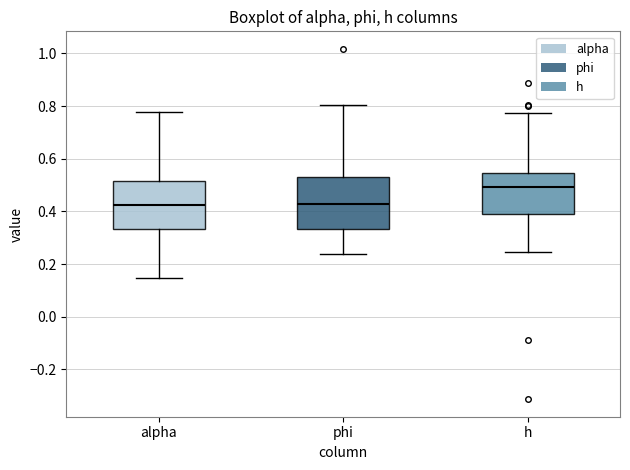

Where is the lower edge of the box for alpha on the y-axis? The values are not printed on the chart, so give them approximately, as read against the axis.

0.34